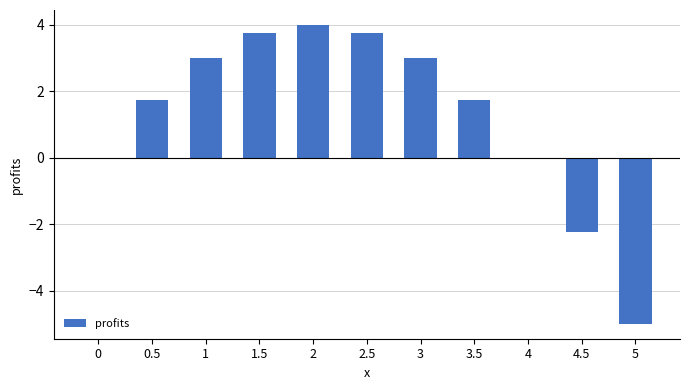

How many distinct data groups are displayed?

1